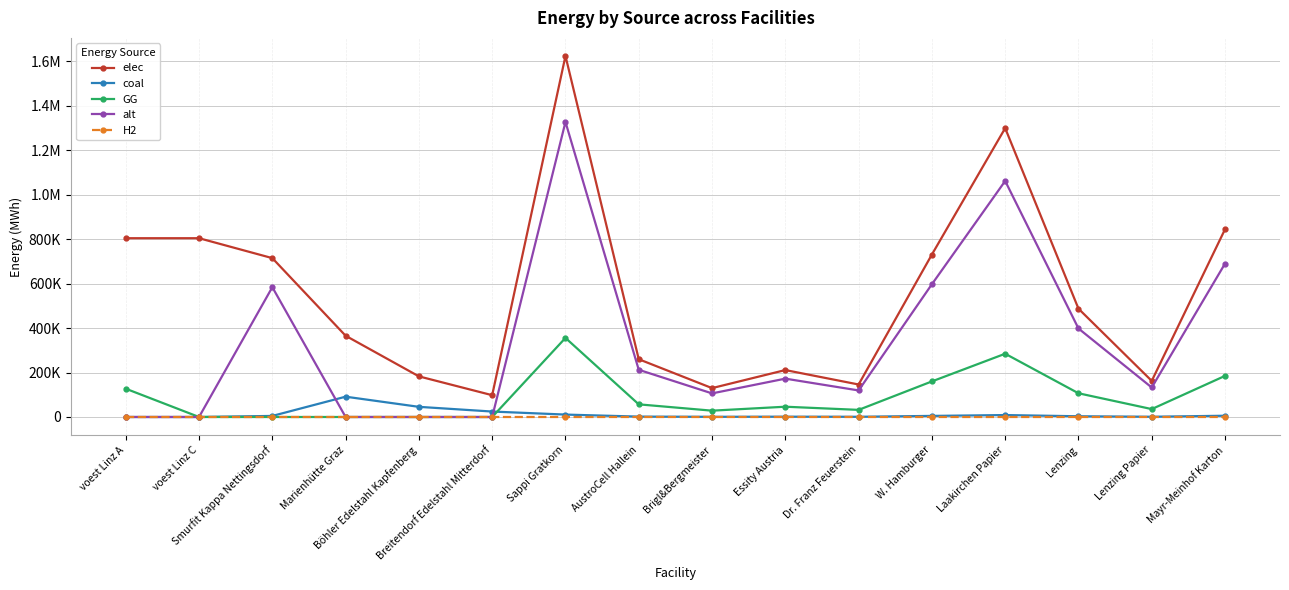

What position from the left is Dr. Franz Feuerstein?

11